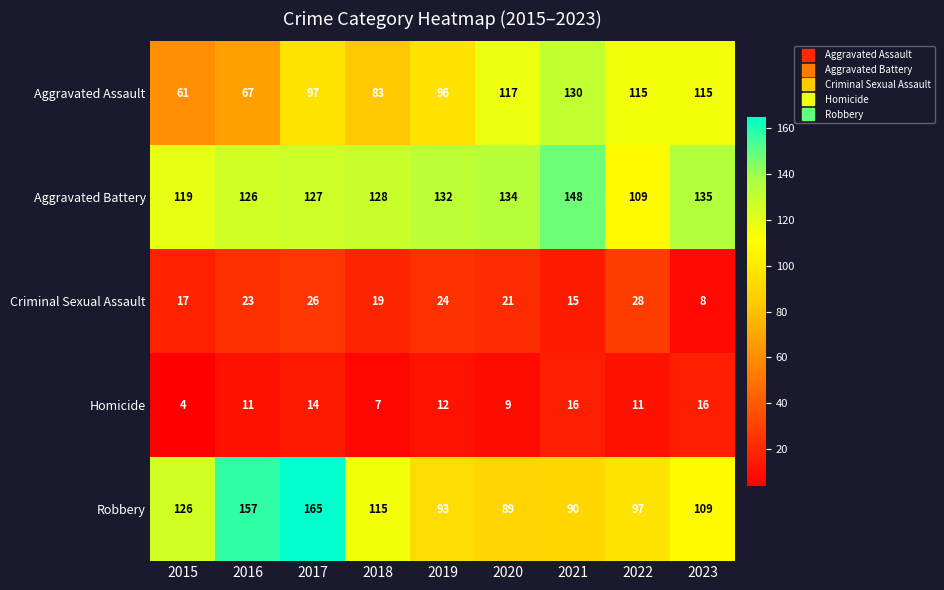

Rank the series at 2019 from lowest to highest value.

Homicide, Criminal Sexual Assault, Robbery, Aggravated Assault, Aggravated Battery